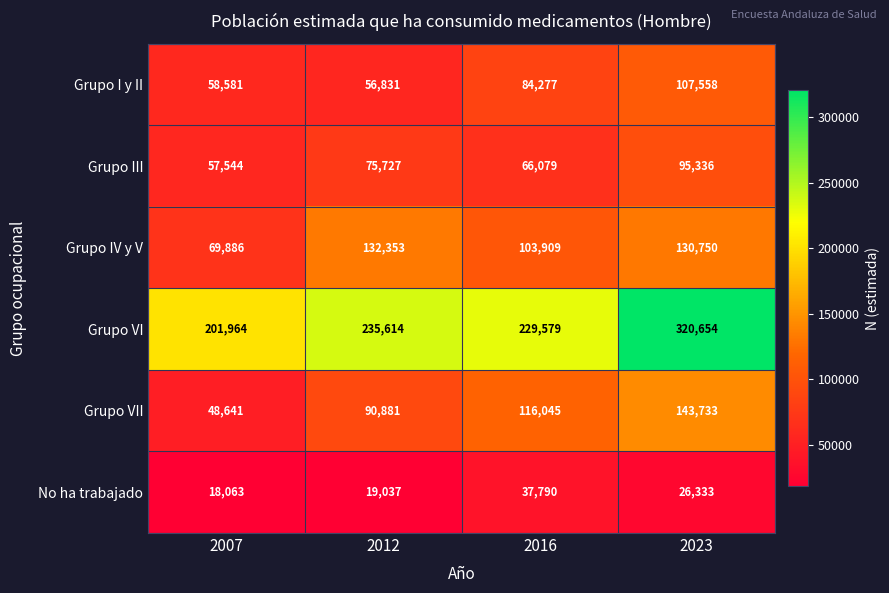

Reading right to left, list all the values displayed in this chart.

Grupo I y II: 107558	84277	56831	58581
Grupo III: 95336	66079	75727	57544
Grupo IV y V: 130750	103909	132353	69886
Grupo VI: 320654	229579	235614	201964
Grupo VII: 143733	116045	90881	48641
No ha trabajado: 26333	37790	19037	18063